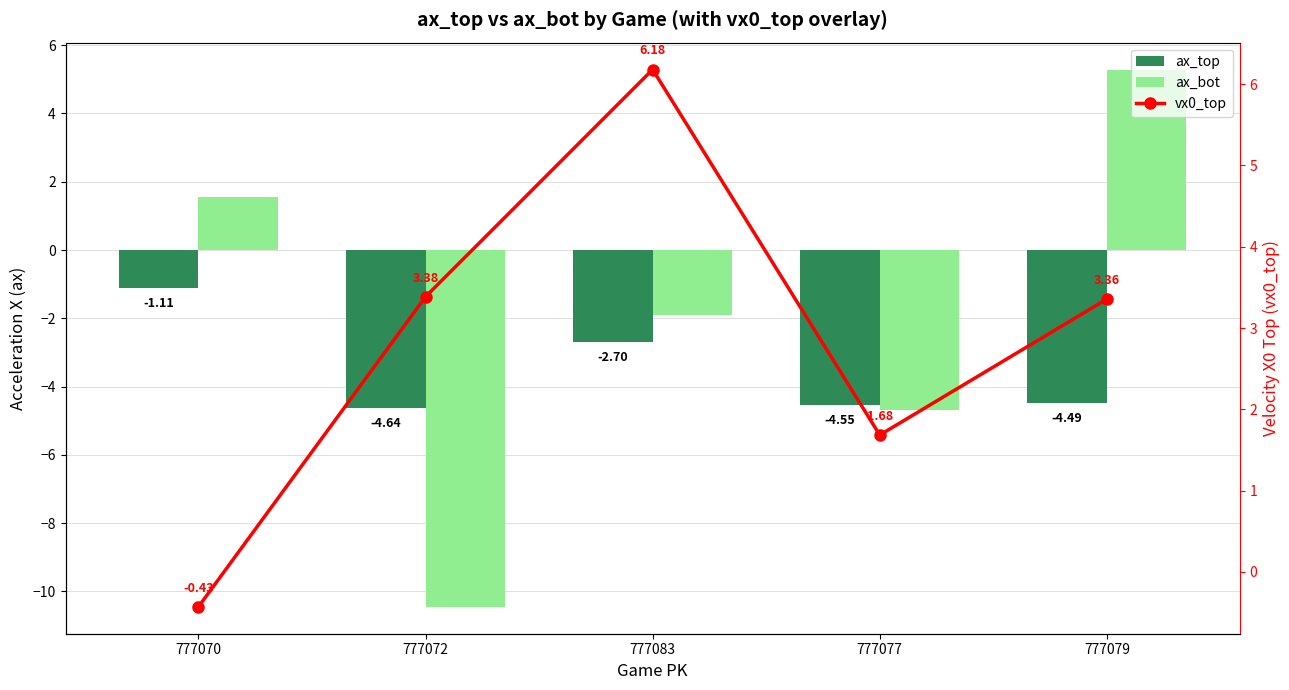

Is it true that ax_top equals -4.5 at 777079?

True